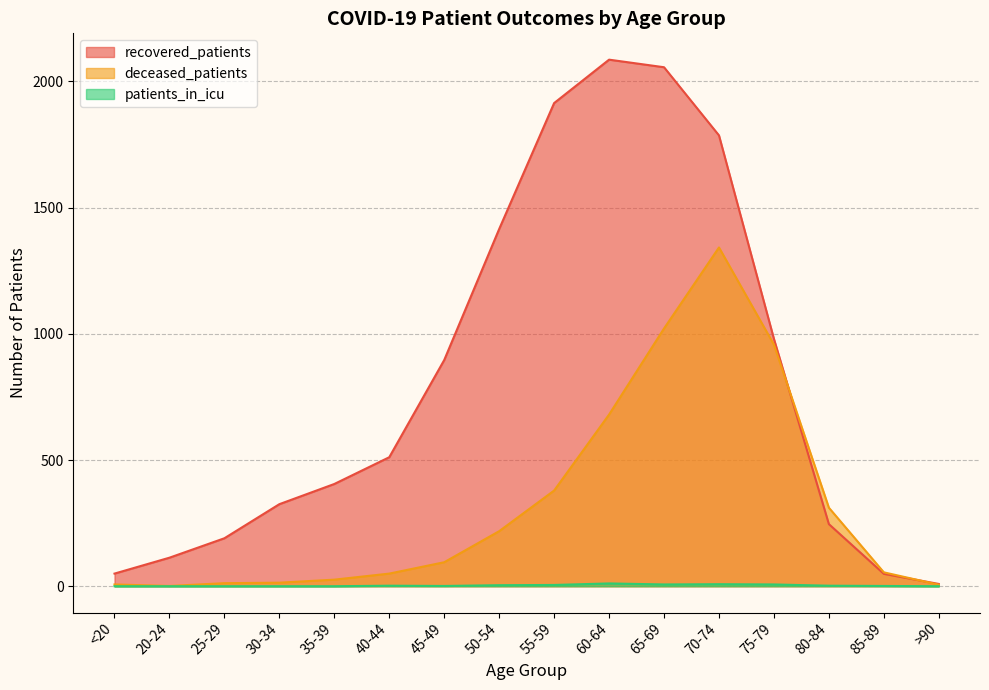

Reading left to right, list all the values displayed in this chart.

recovered_patients: 50	113	190	325	405	511	896	1415	1914	2086	2056	1786	980	246	49	9
deceased_patients: 7	1	12	14	26	50	95	218	379	680	1021	1342	957	311	55	6
patients_in_icu: 0	0	0	0	0	2	1	4	5	11	7	8	7	2	1	0